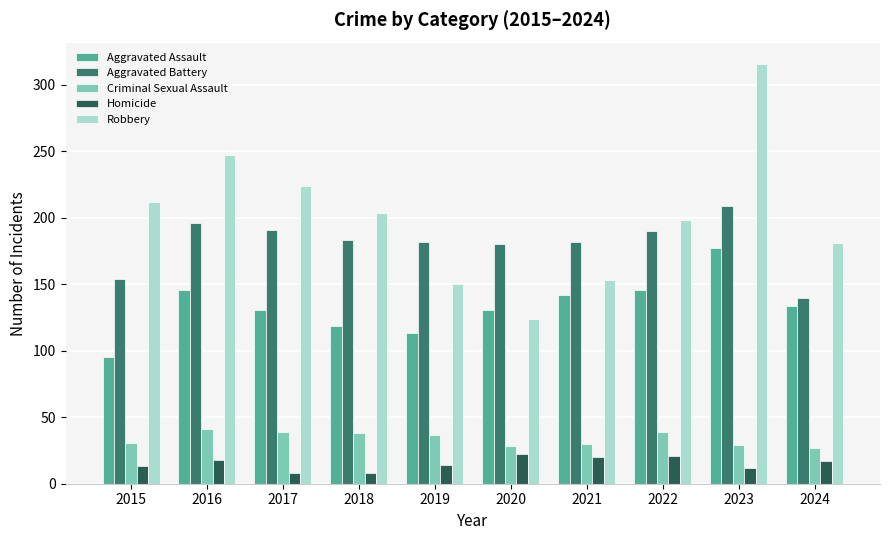

What is the spread (max minus min) of values at 2023?

304